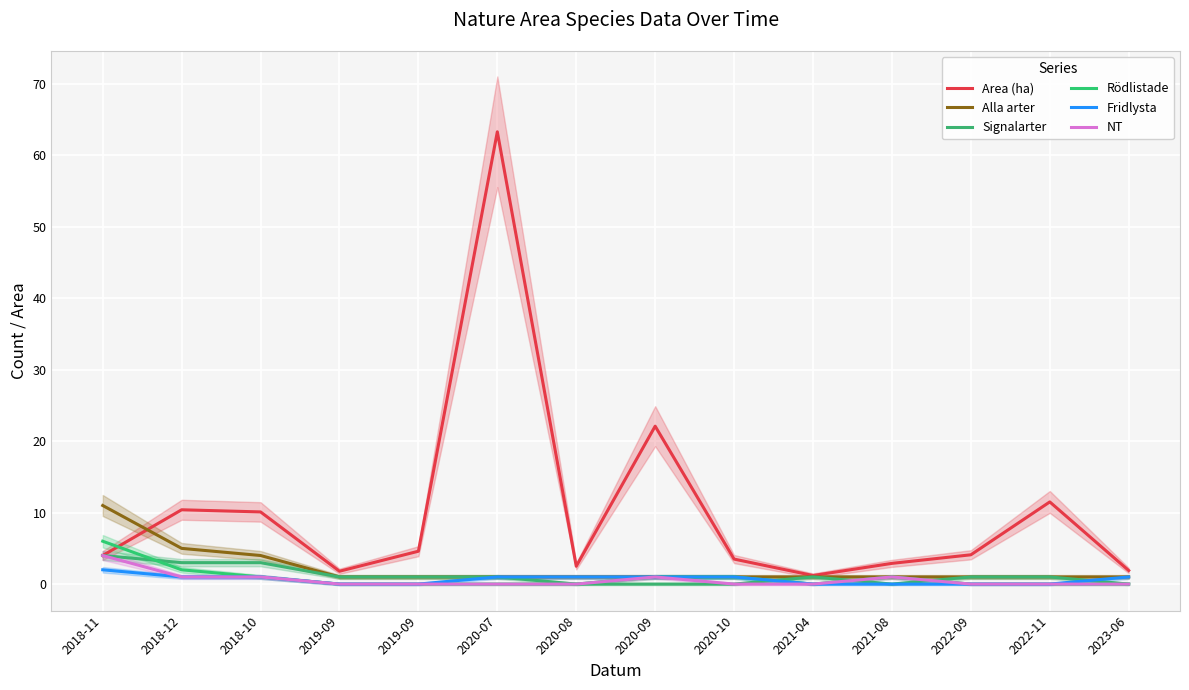

Is the value of Rödlistade at 2020-07 greater than the value of NT at 2020-08?

No